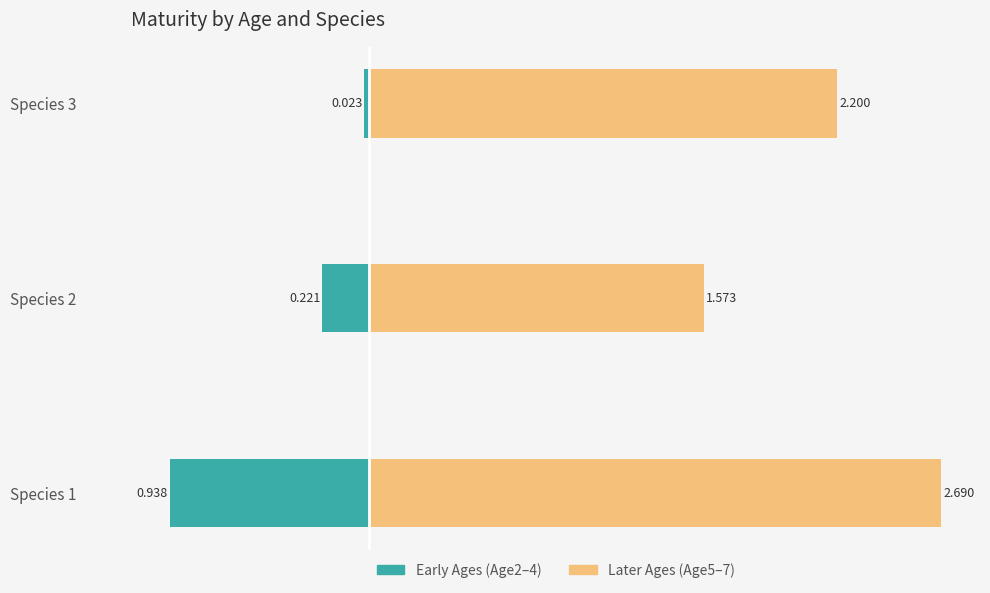

What is the highest value of the Later Ages (Age5-7) series?

2.7